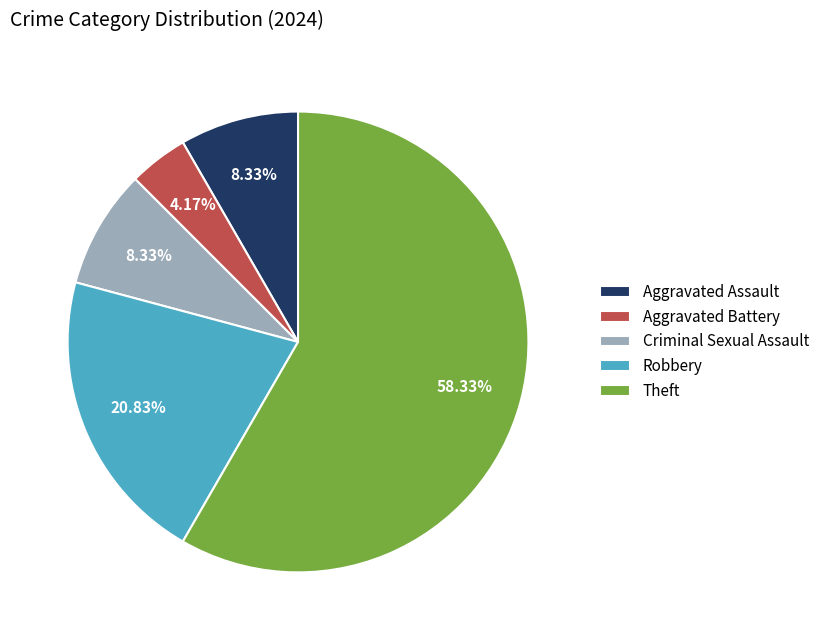

Between Aggravated Battery and Theft, which is larger?

Theft